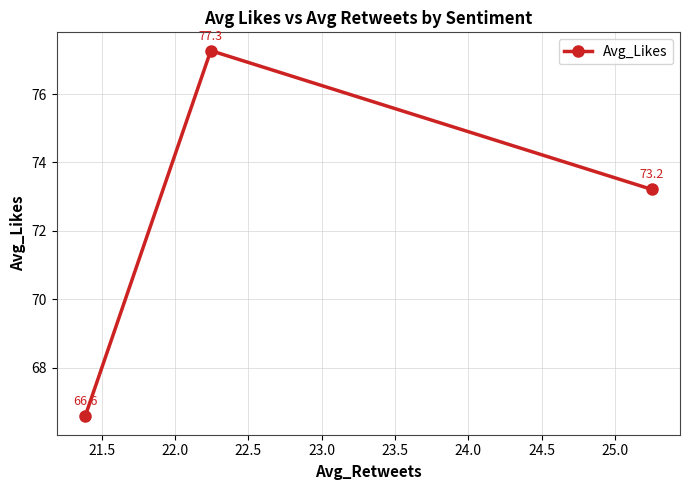

What is the smallest value displayed?

66.6